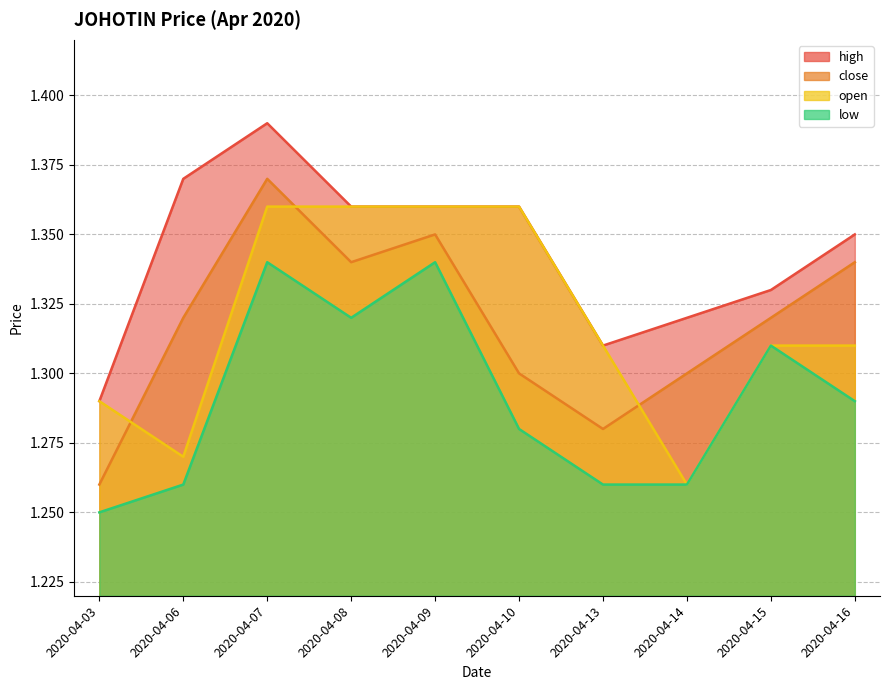

What is the average value of the open series?

1.3